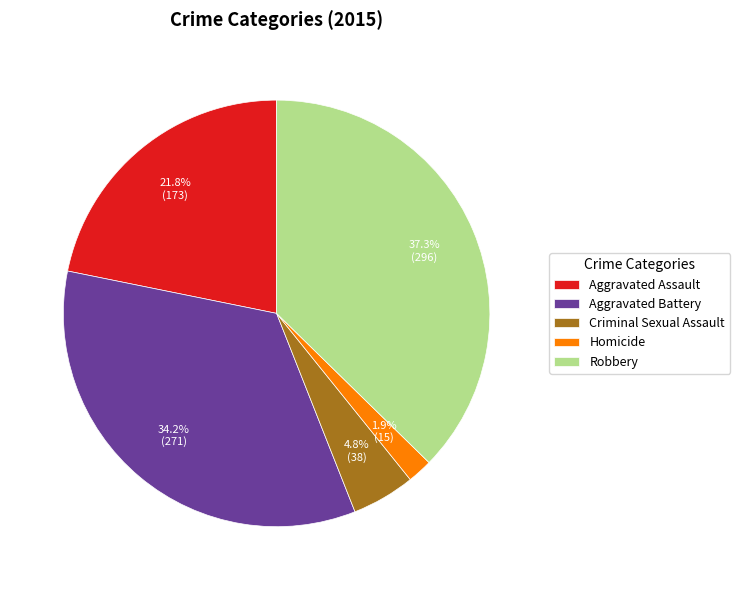

The Aggravated Assault slice represents 22% of the pie. True or false?

True